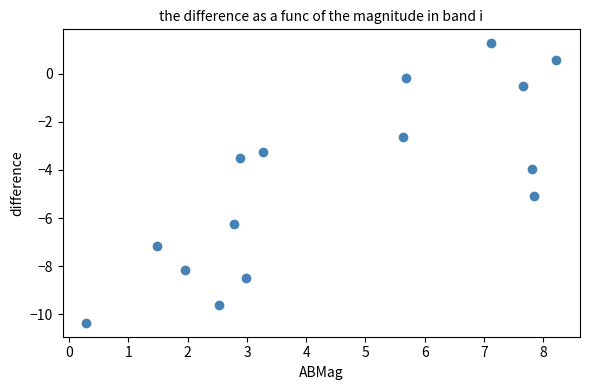

What is the range of X values (max minus min)?

7.9